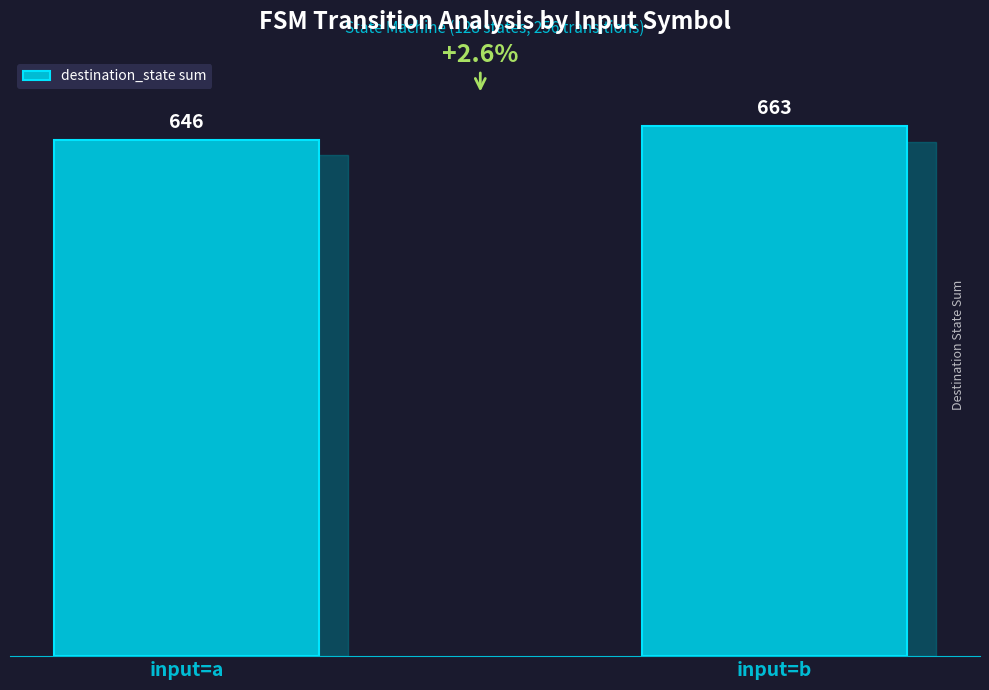

Are the bars grouped side by side (vs. stacked)?

No